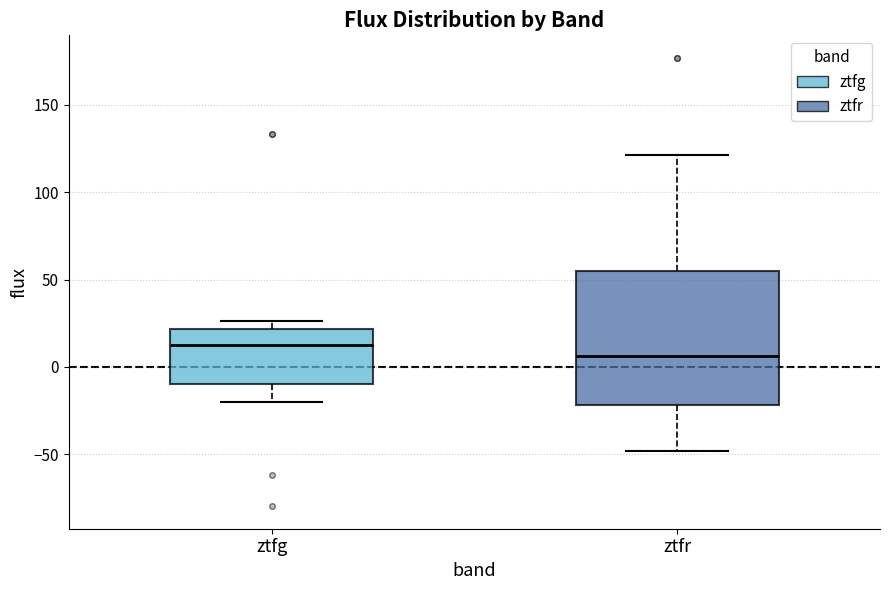

Where is the lower edge of the box for ztfr on the y-axis? The values are not printed on the chart, so give them approximately, as read against the axis.

-20